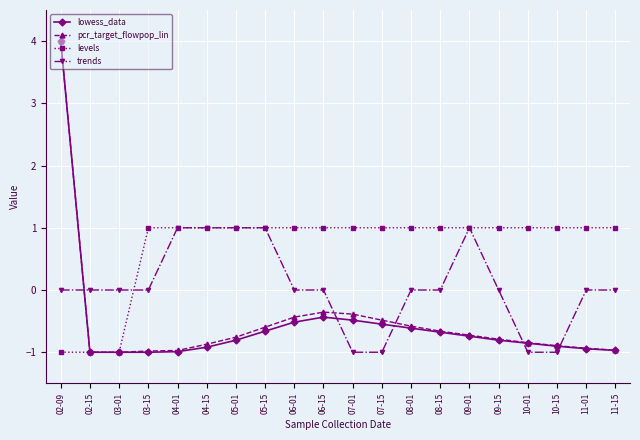

Where does the pcr_target_flowpop_lin series first go above 0?

02-09